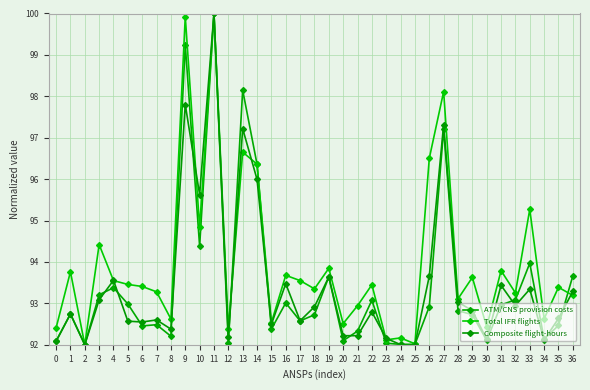

True or false: Composite flight-hours has a value of 45.4 at 3.

False